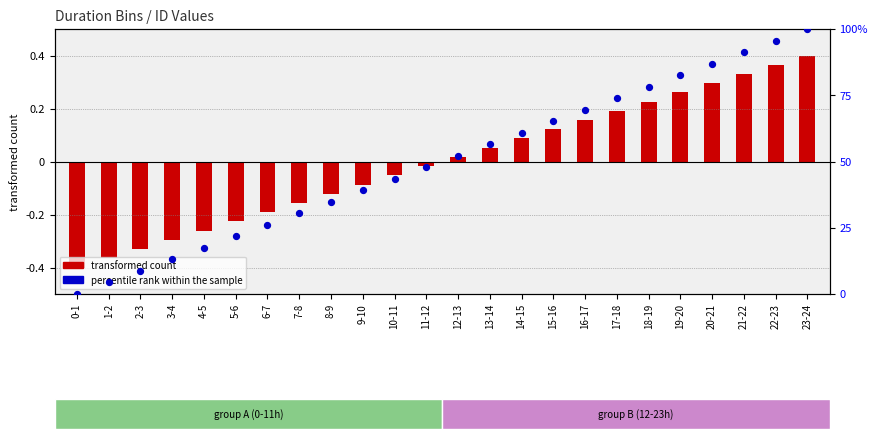

At which category is the sum across all series the highest?

23-24